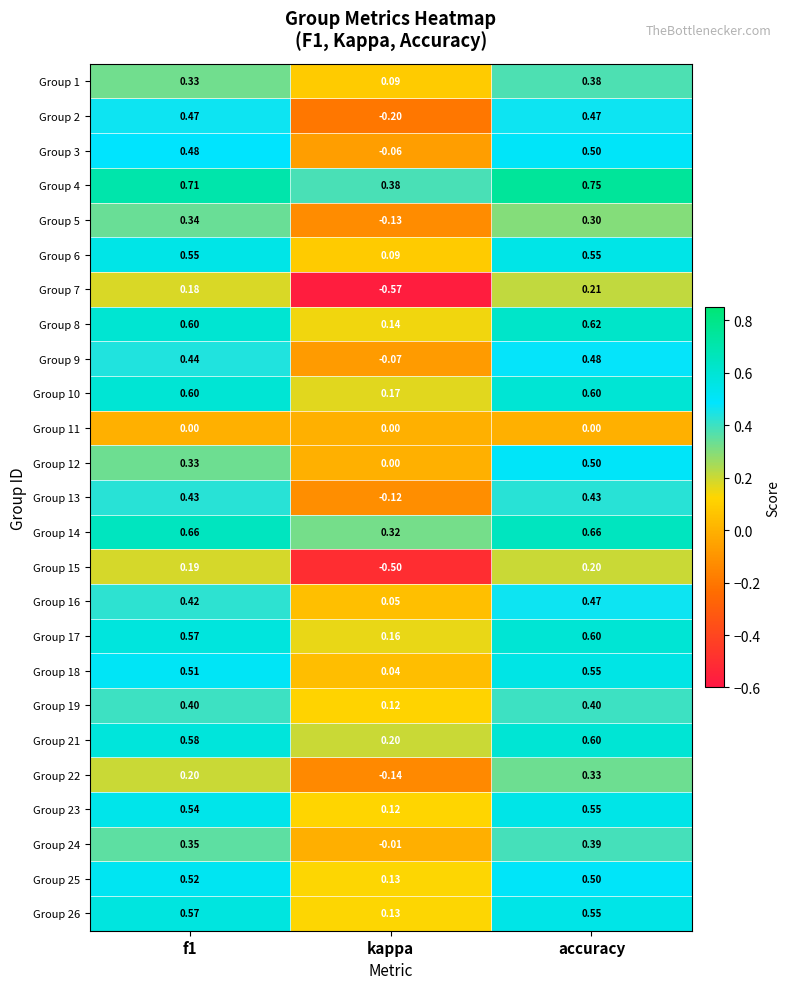

Which series has the largest range (max minus min)?

Group 7